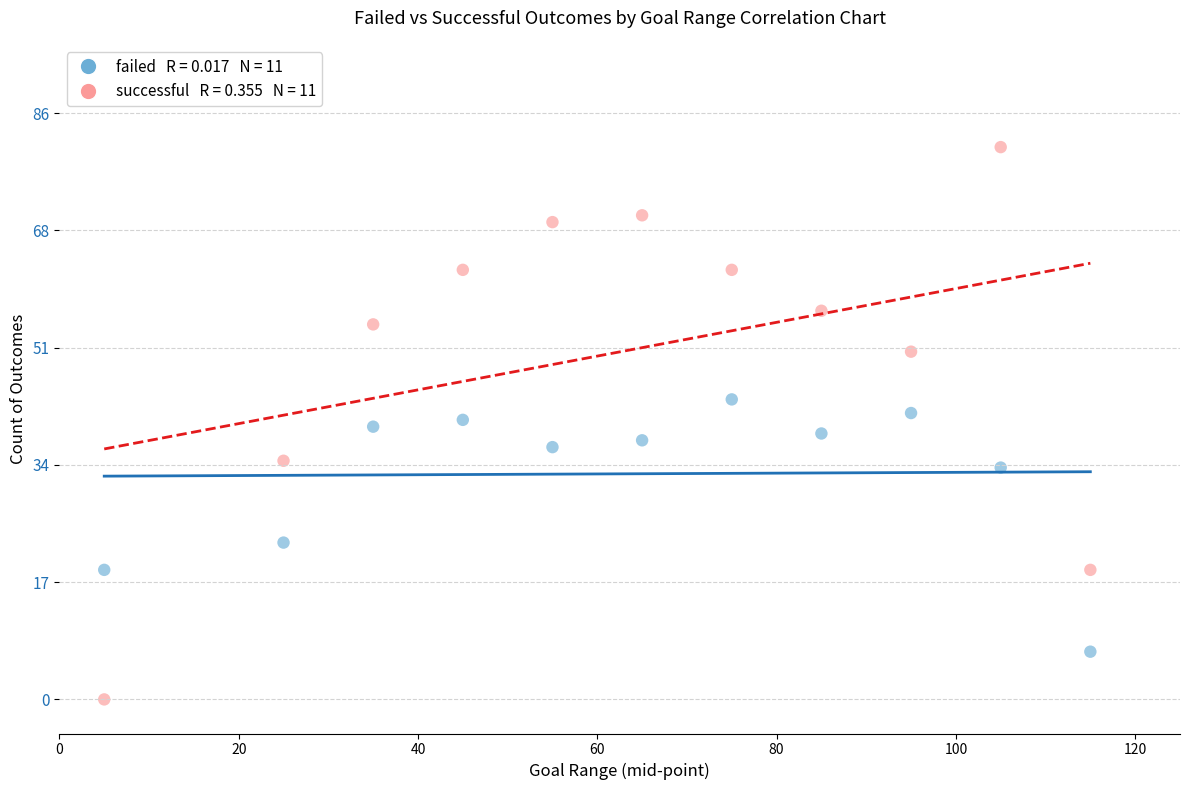

Across all data points, what is the range of Y values (max minus min)?

81